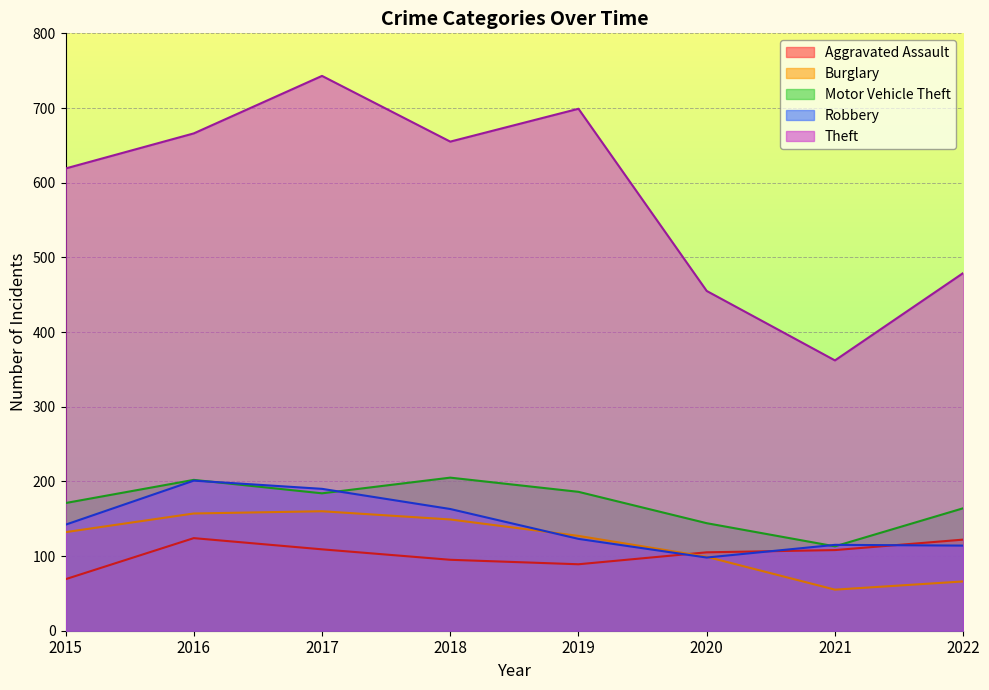

At which category is the sum across all series the highest?

2017